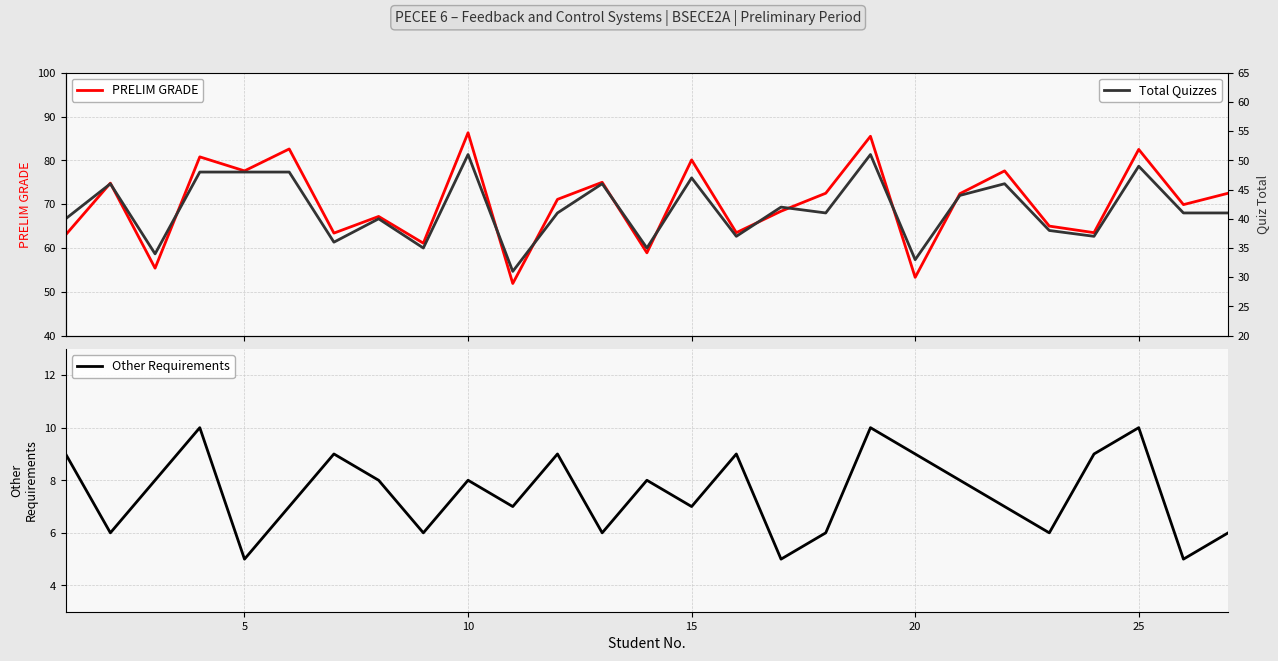

What is the highest value of the PRELIM GRADE series?

86.3